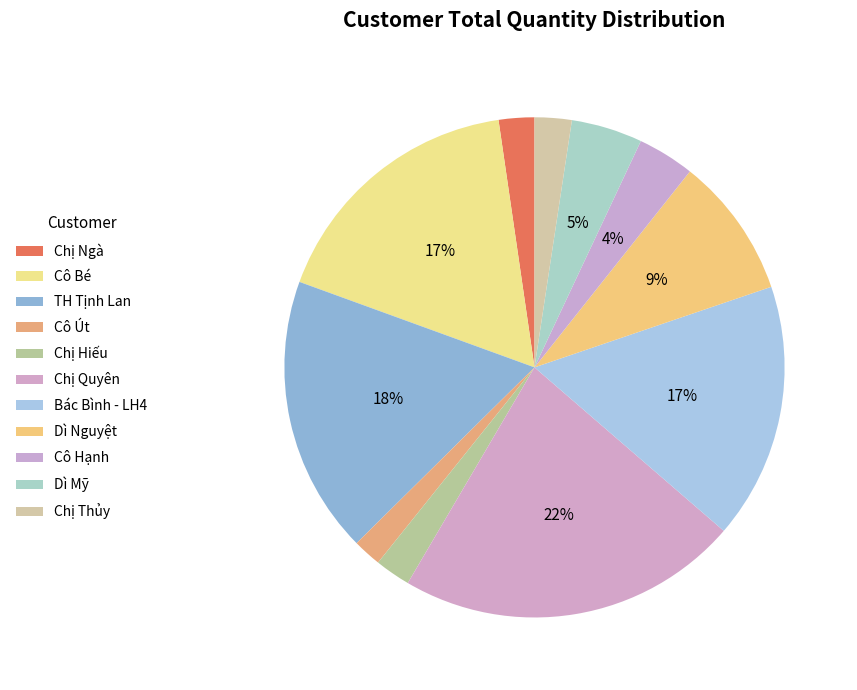

Is there a majority slice in this chart?

No